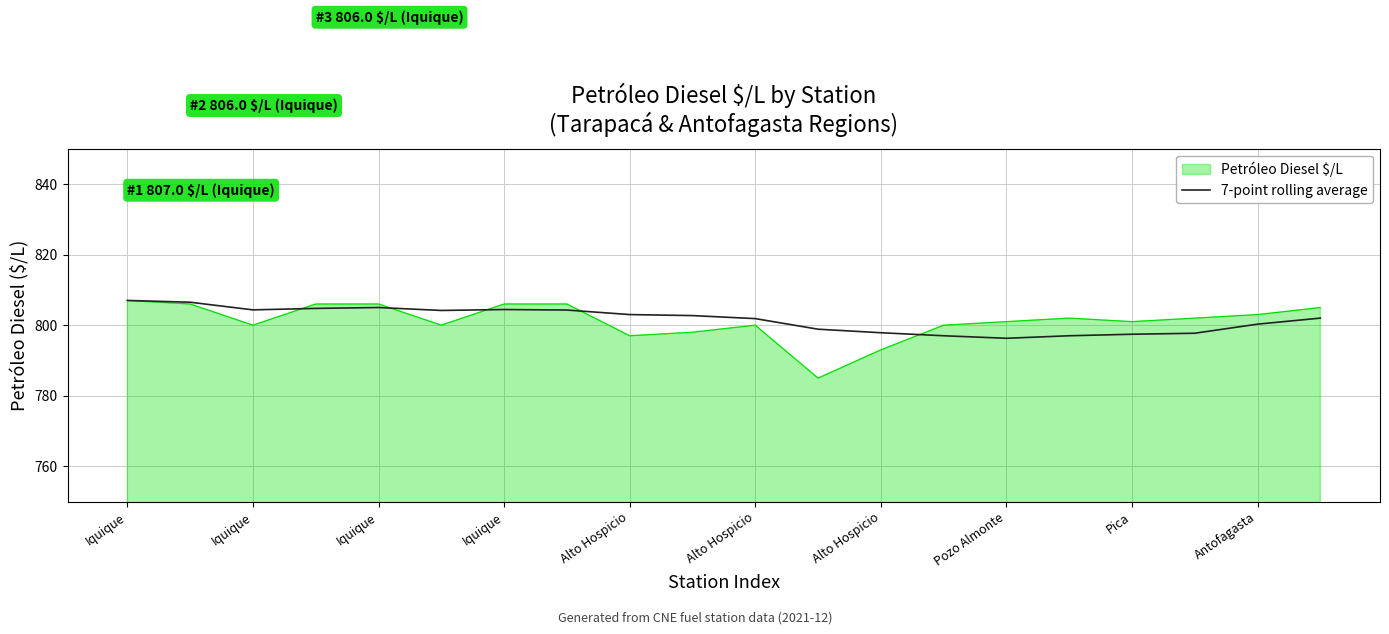

Which series has the widest spread of values?

Petróleo Diesel $/L